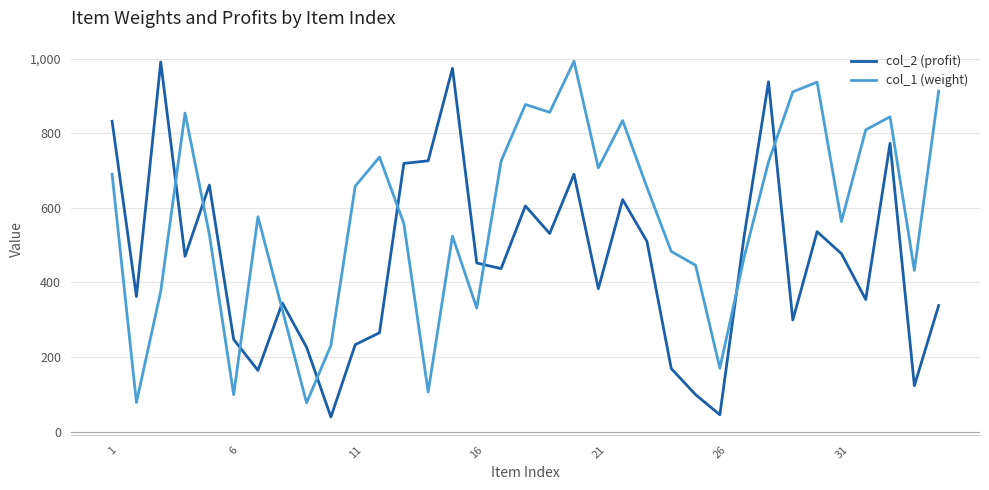

Which series has the largest total across all categories?

col_1 (weight)